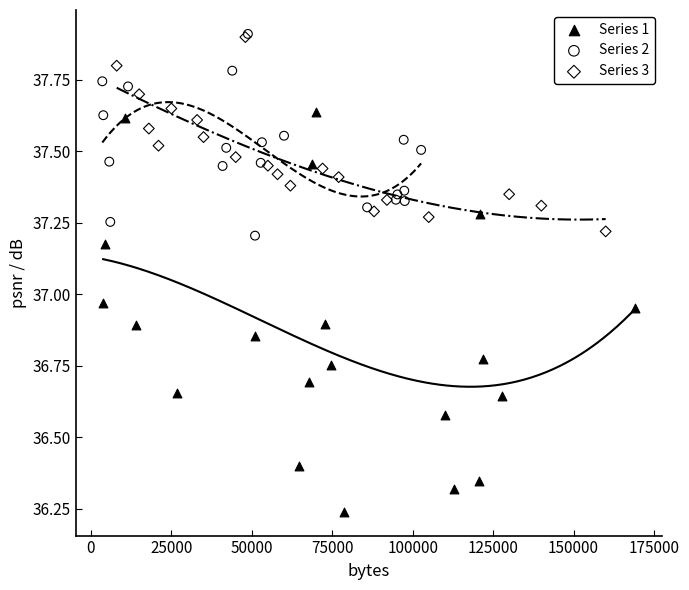

Which series reaches the minimum Y coordinate?

Series 1